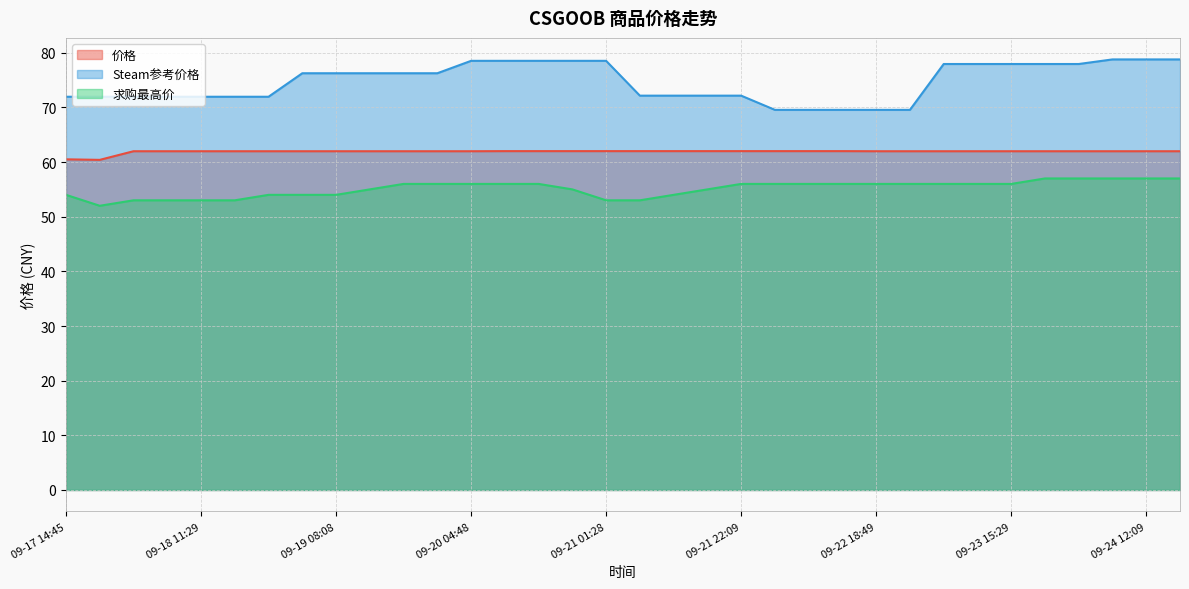

True or false: 价格 and 求购最高价 intersect in this chart.

False